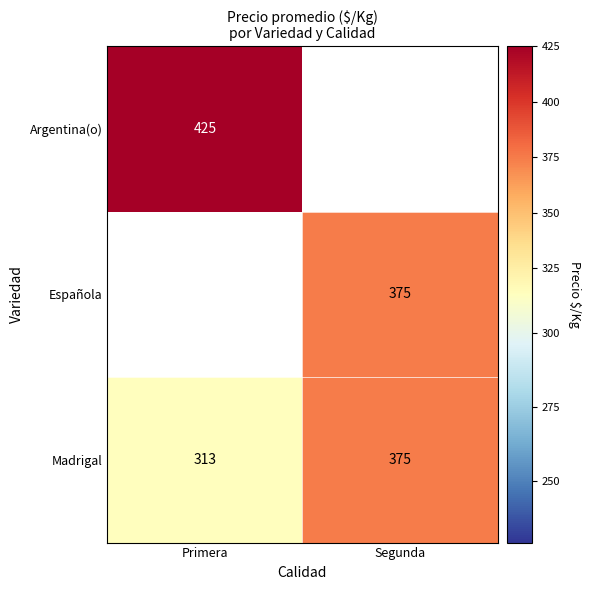

What value does the Madrigal series have at Primera?

313